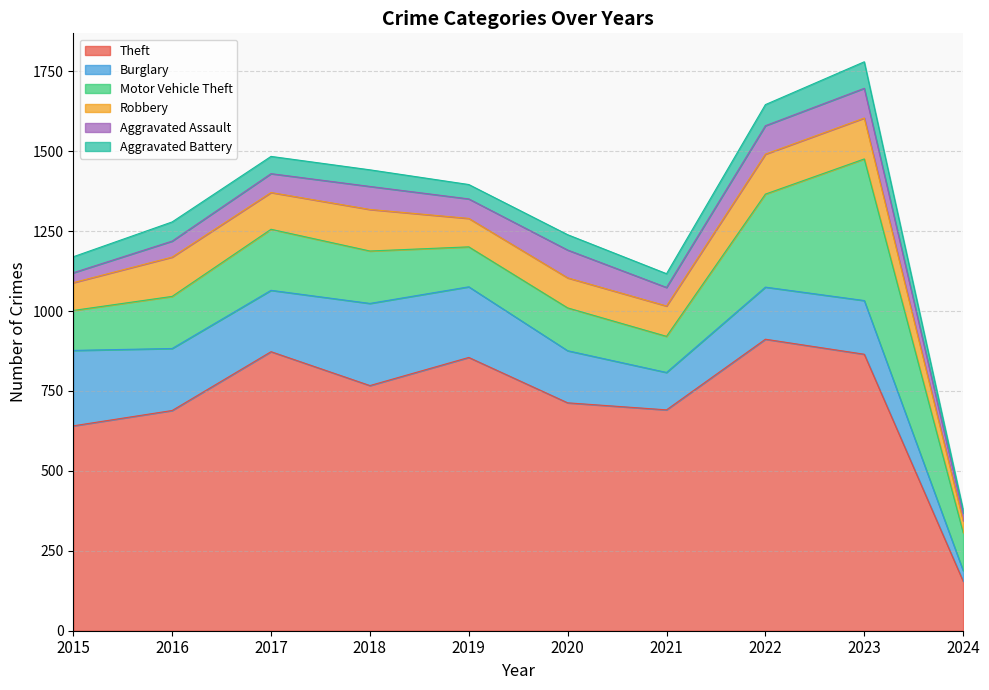

Which series has the largest total across all categories?

Theft